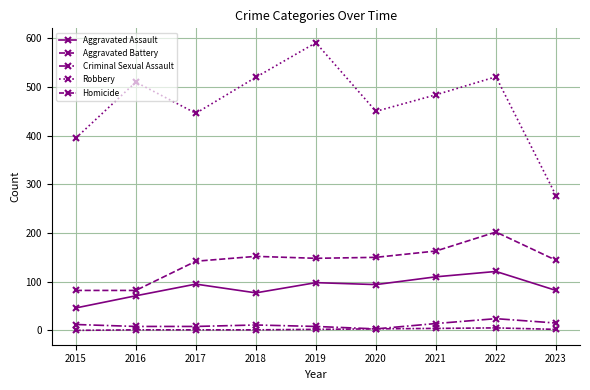

True or false: Homicide and Criminal Sexual Assault cross at least once.

False